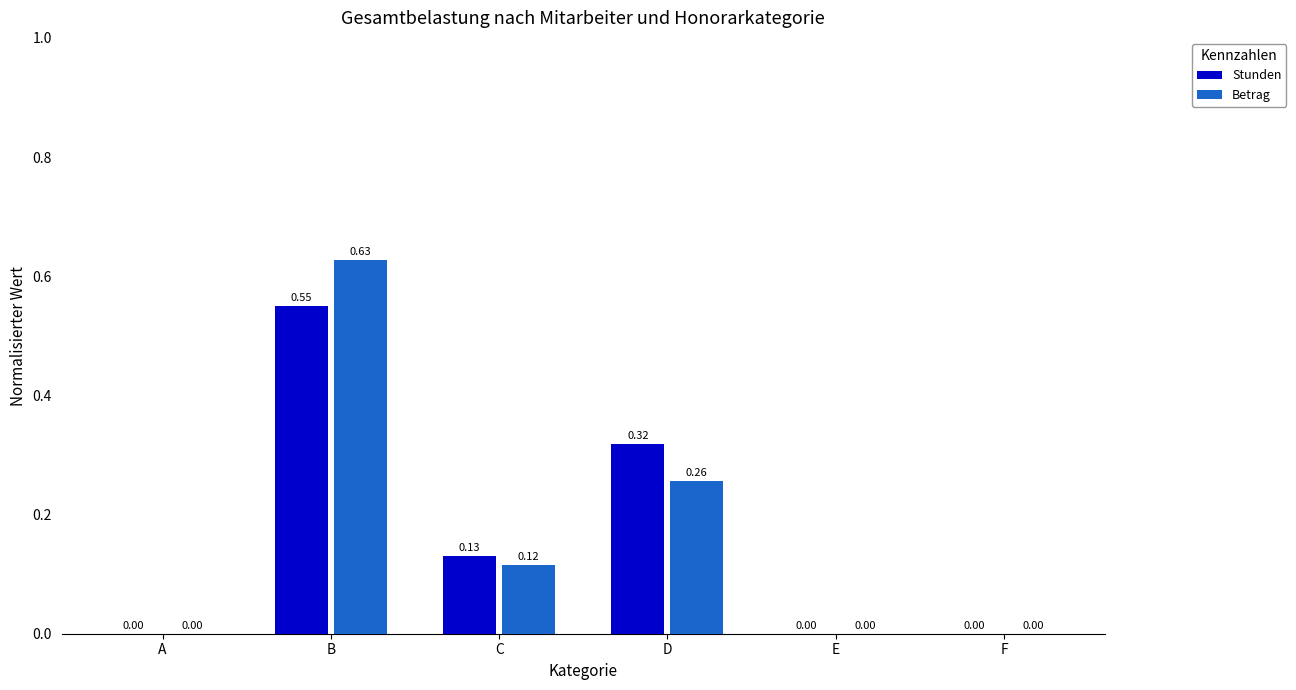

How many series are shown in this chart?

2